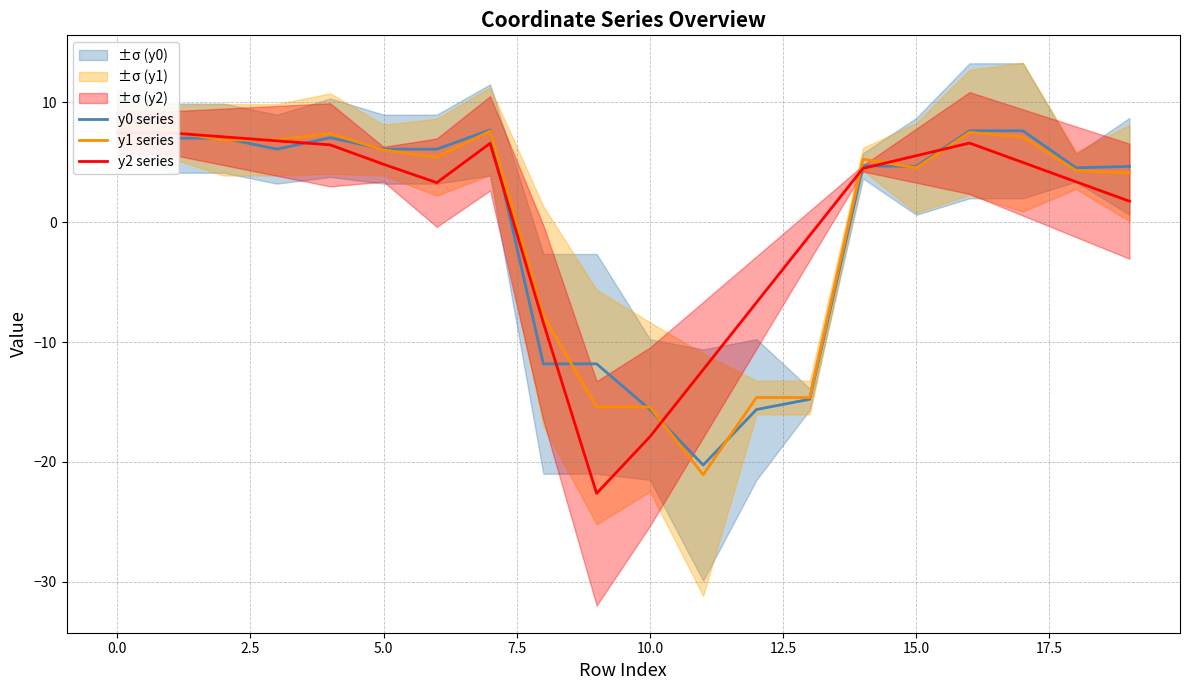

How many distinct data groups are displayed?

3